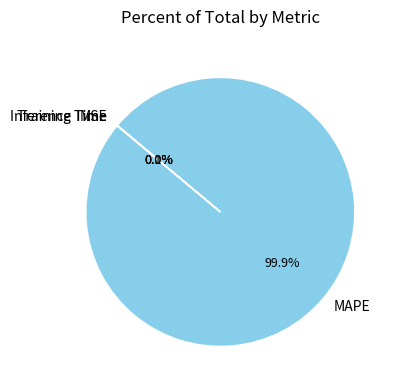

What is the largest slice in the pie chart?

MAPE